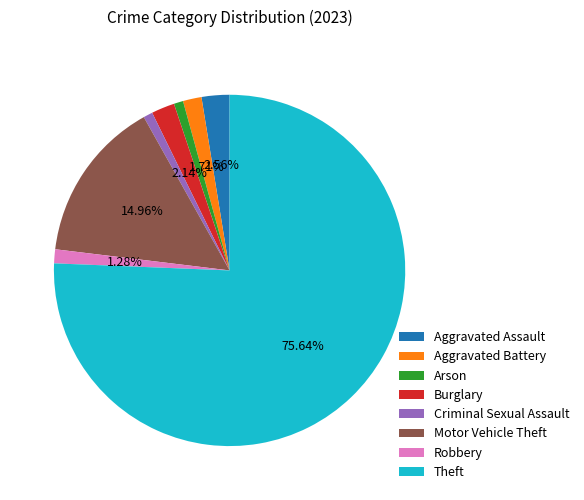

True or false: Aggravated Assault accounts for 3% of the total.

True